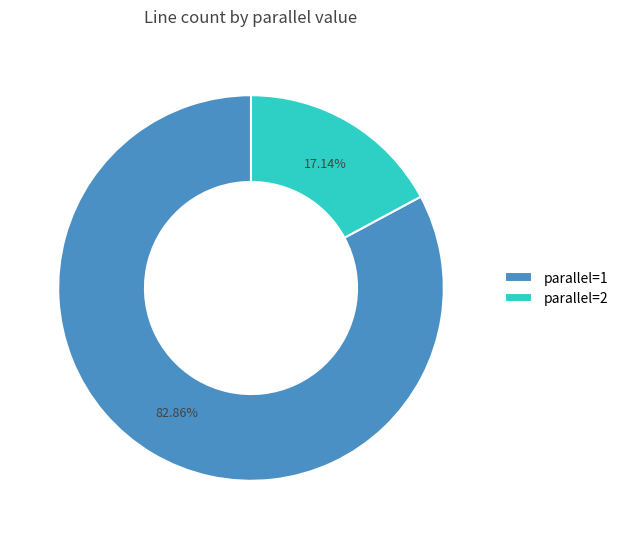

To the nearest percent, what is the average slice percentage?

50%